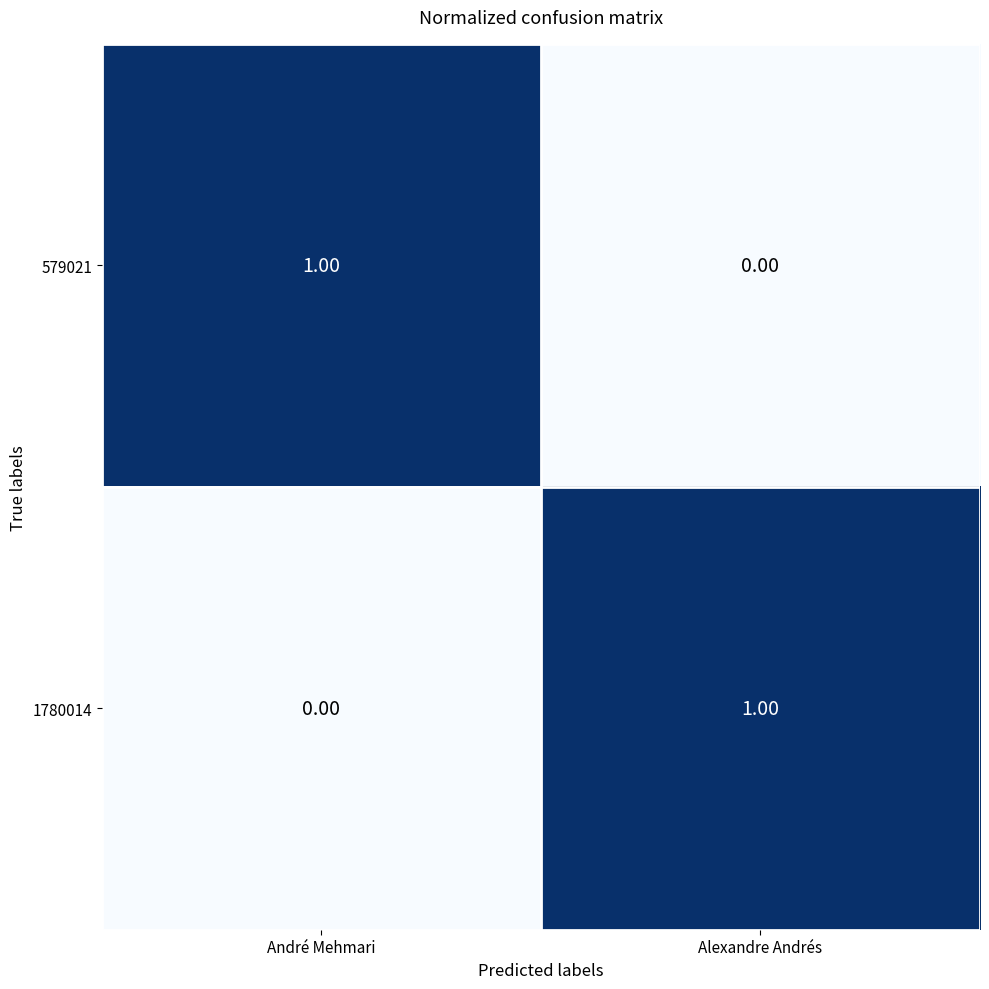

What is the difference between the highest and lowest values at André Mehmari?

1